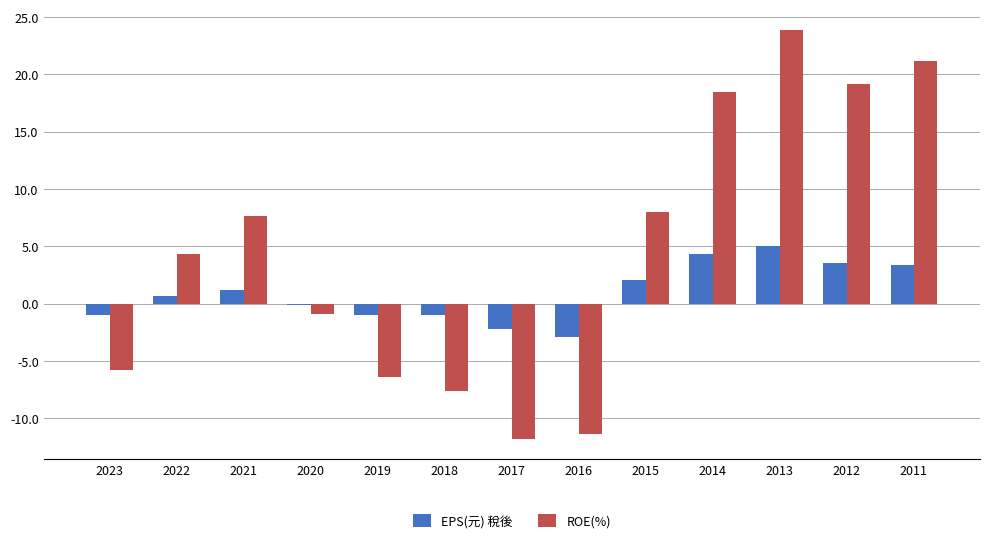

Rank the series at 2015 from lowest to highest value.

EPS(元) 稅後, ROE(%)